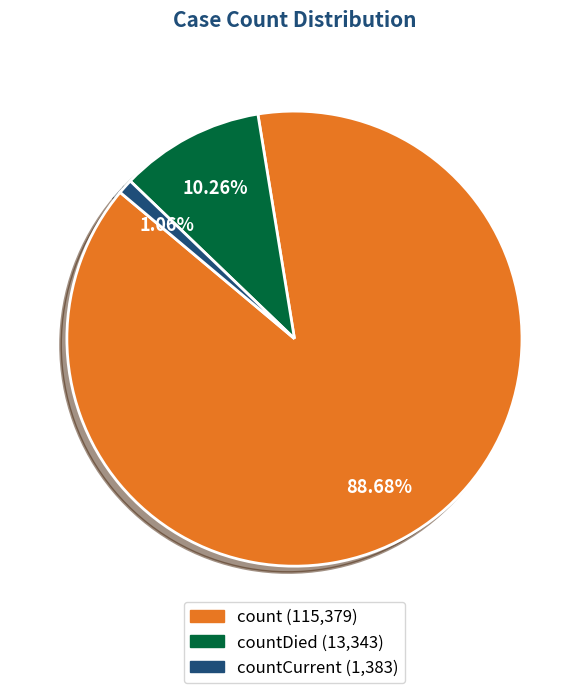

Is there a majority slice in this chart?

Yes